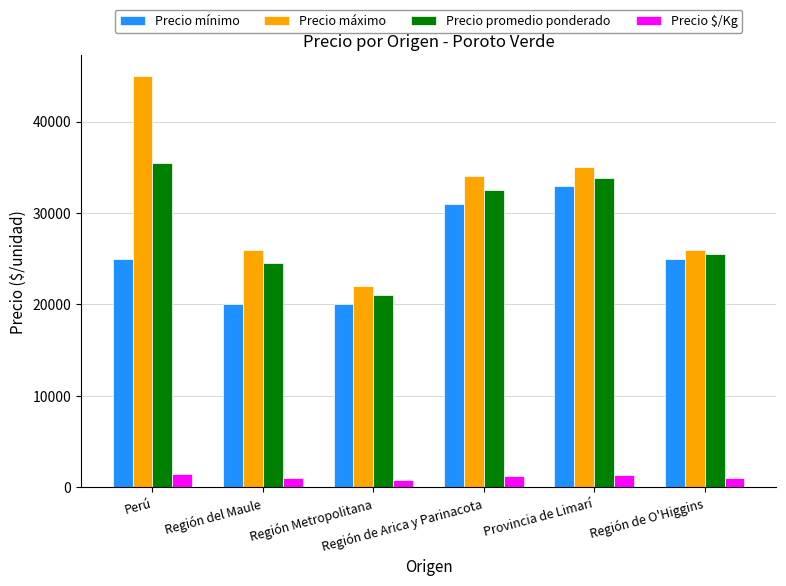

Rank the series by their maximum value, from lowest to highest.

Precio $/Kg, Precio mínimo, Precio promedio ponderado, Precio máximo